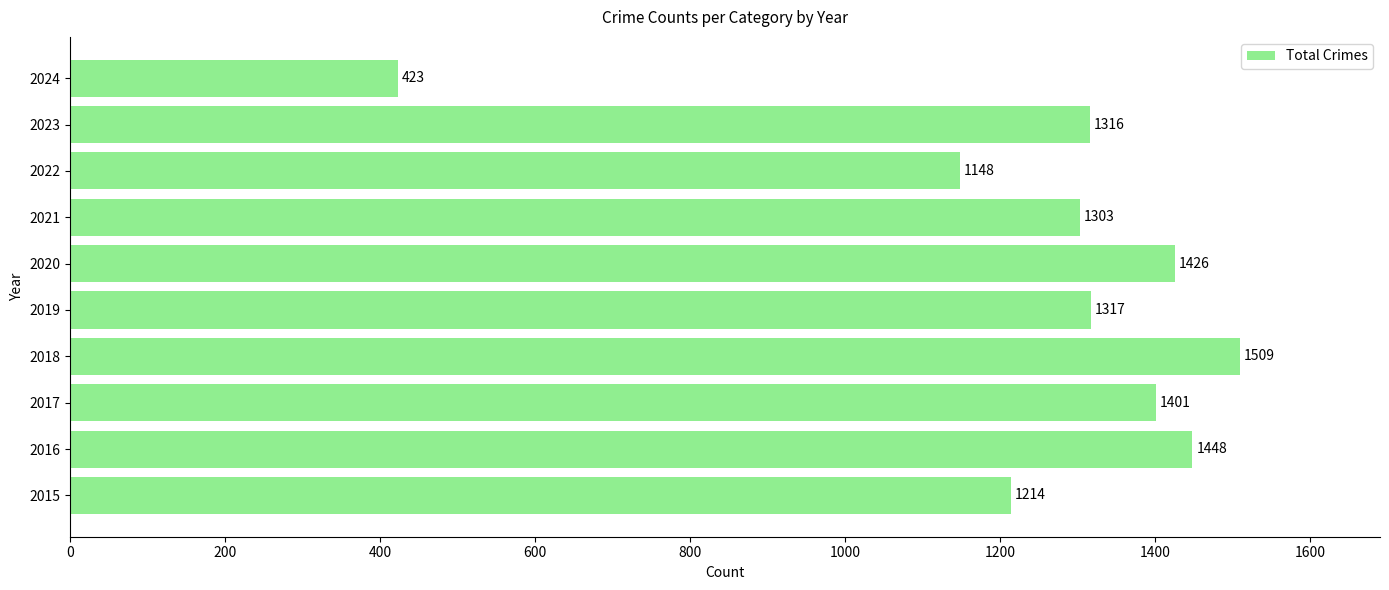

Are the bars horizontal?

Yes